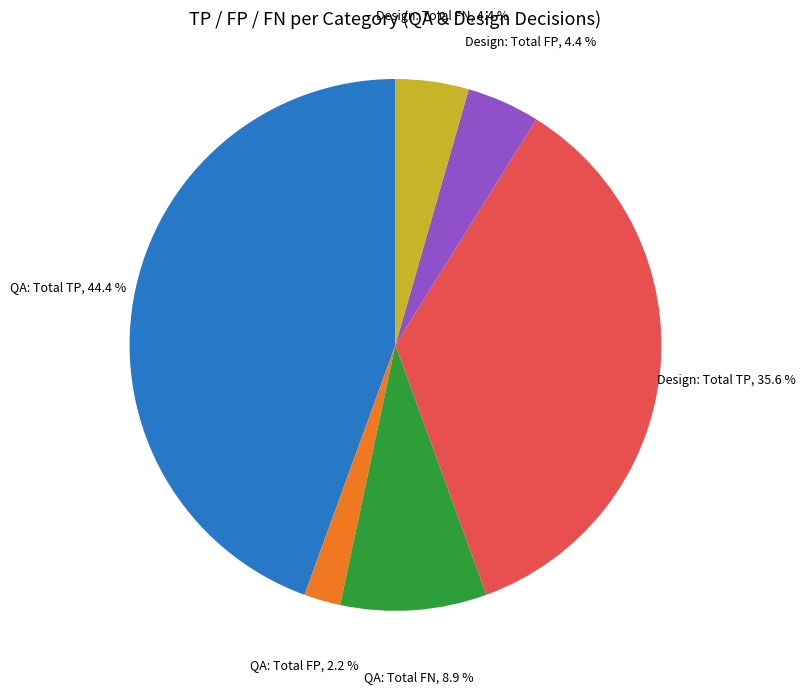

Which slice is the smallest?

QA: Total FP